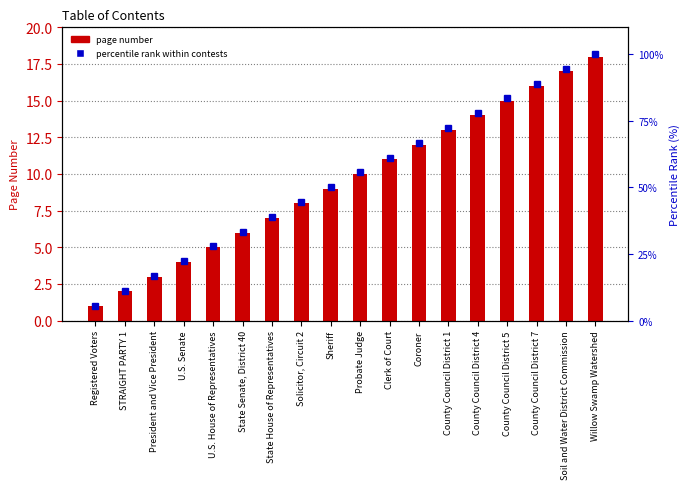

What is the sum of the percentile rank within contests values at County Council District 7 and Willow Swamp Watershed?

188.9